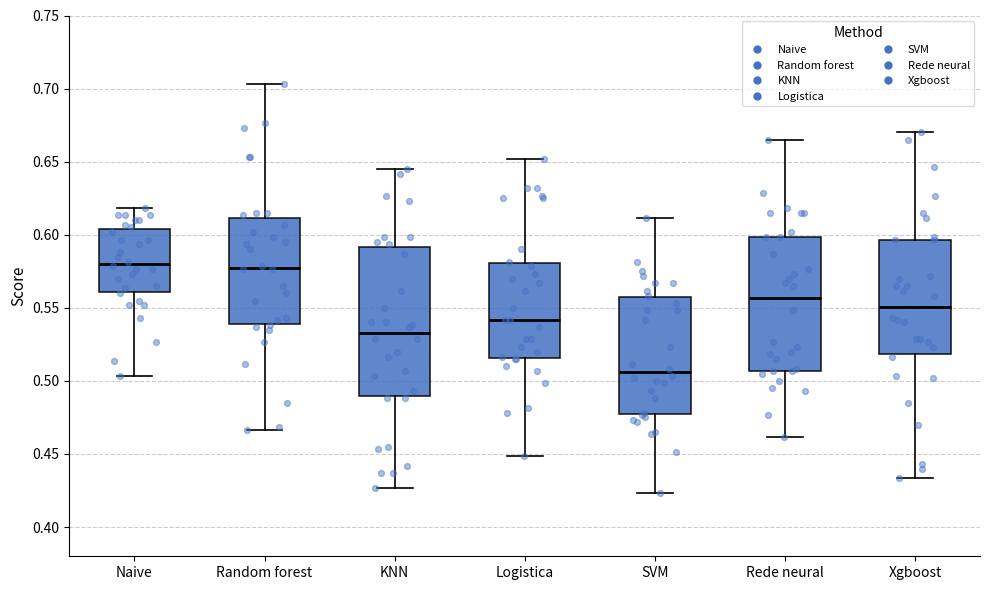

Reading left to right, transcribe this box plot: for each box, give where its median line is, the range the box spans, and where its two whiskers end, as read against the y-axis. The values are not printed on the chart, so give them approximately, as read against the axis.

Naive: median 0.580, box 0.560 to 0.605, whiskers 0.505 to 0.620
Random forest: median 0.580, box 0.540 to 0.610, whiskers 0.465 to 0.705
KNN: median 0.535, box 0.490 to 0.590, whiskers 0.425 to 0.645
Logistica: median 0.540, box 0.515 to 0.580, whiskers 0.450 to 0.650
SVM: median 0.505, box 0.475 to 0.555, whiskers 0.425 to 0.610
Rede neural: median 0.555, box 0.505 to 0.600, whiskers 0.460 to 0.665
Xgboost: median 0.550, box 0.520 to 0.595, whiskers 0.435 to 0.670